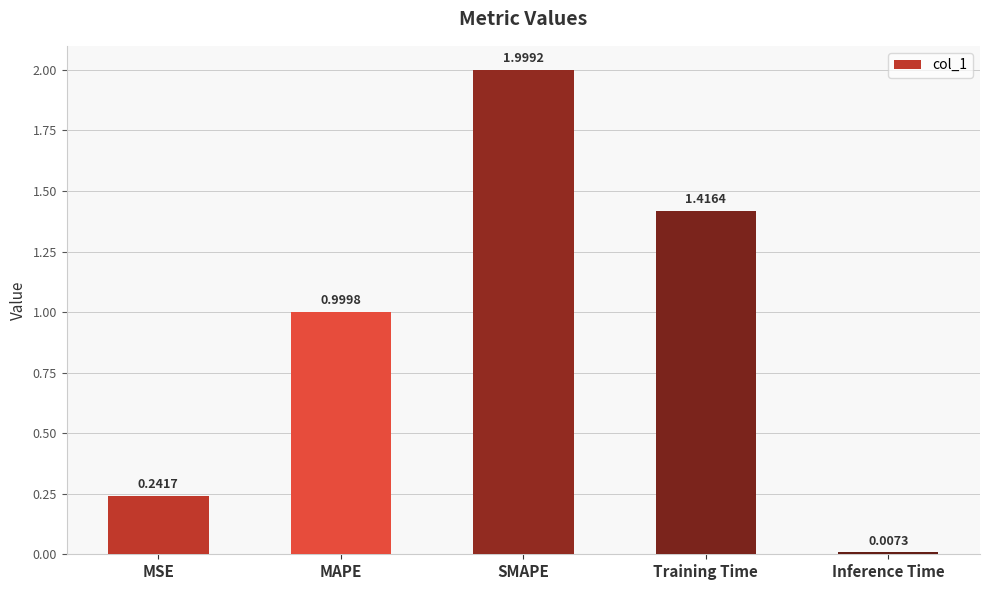

Which label corresponds to the largest value in the chart?

SMAPE